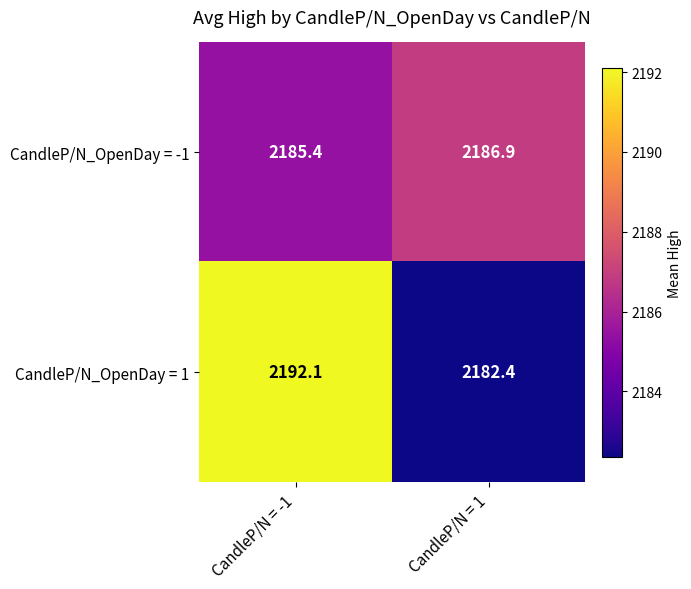

What is the difference between the highest and lowest values at CandleP/N = -1?

6.7